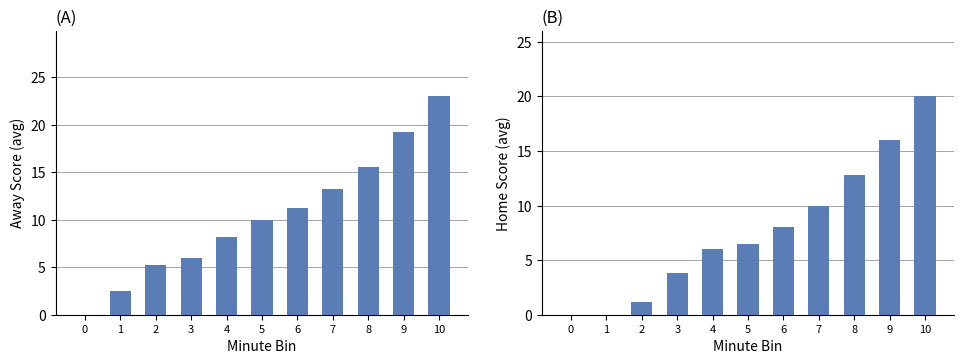

Reading right to left, extract all data points from this chart.

Away Score: 10=23.0	9=19.2	8=15.6	7=13.2	6=11.2	5=10.0	4=8.2	3=6.0	2=5.2	1=2.5	0=0.0
Home Score: 10=20.0	9=16.0	8=12.8	7=10.0	6=8.0	5=6.4	4=6.0	3=3.9	2=1.2	1=0.0	0=0.0